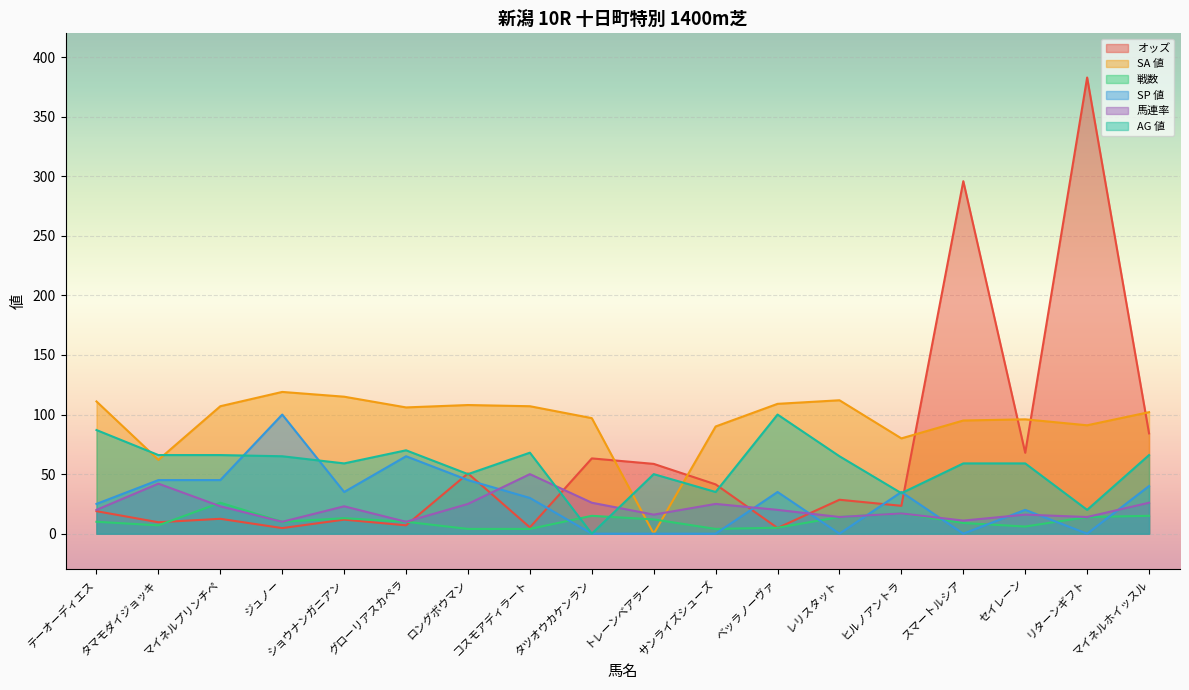

What is the difference between the maximum and second lowest values in the オッズ series?

378.1